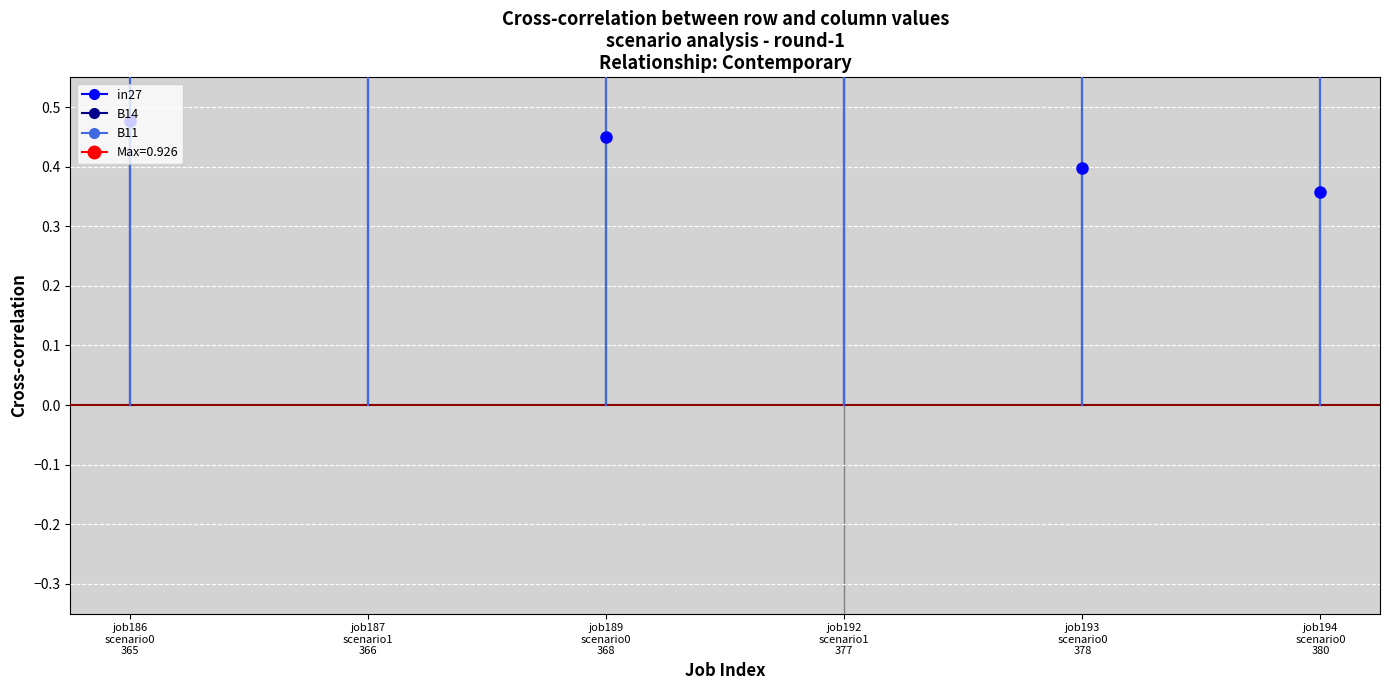

True or false: B11 has a value of 0.3 at job186
scenario0
365.

False